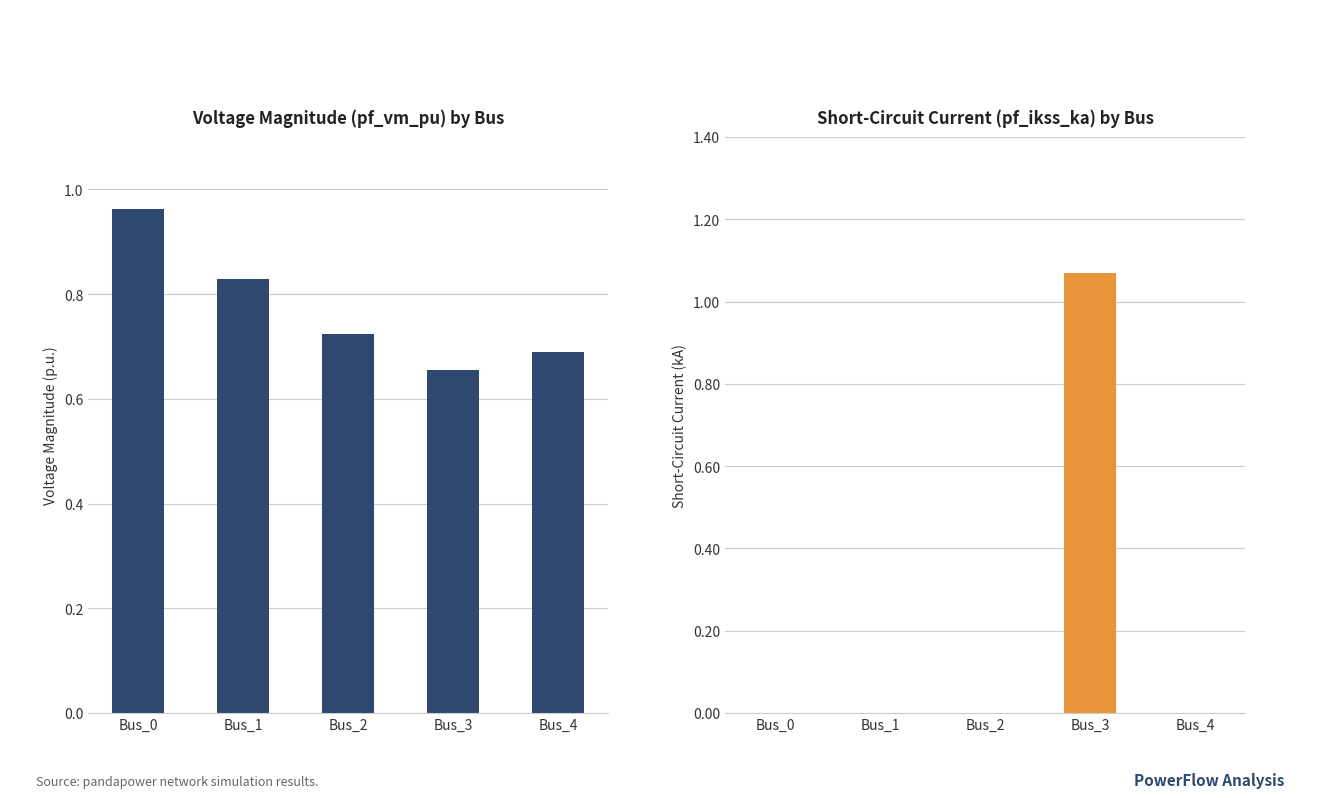

What is the sum of all pf_vm_pu values?

3.9